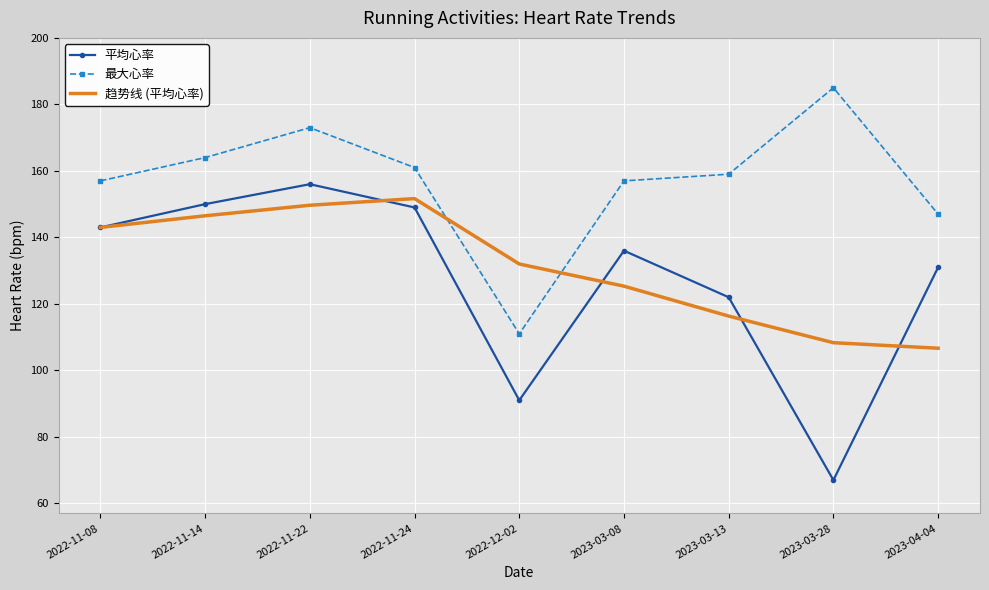

Which label corresponds to the largest value in the chart?

2023-03-28